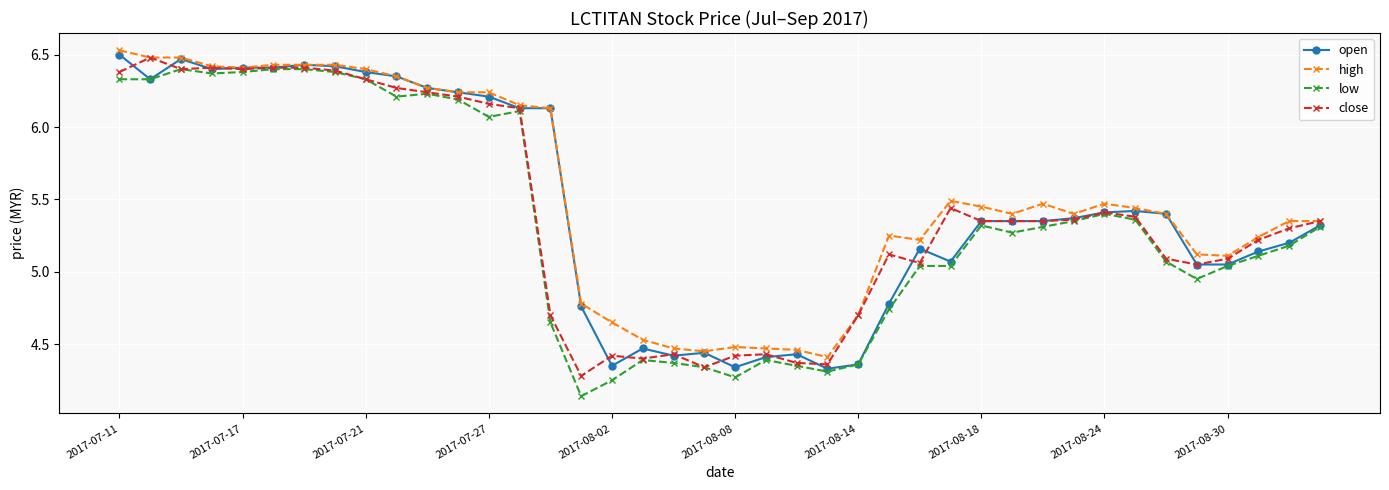

True or false: low and high intersect in this chart.

False